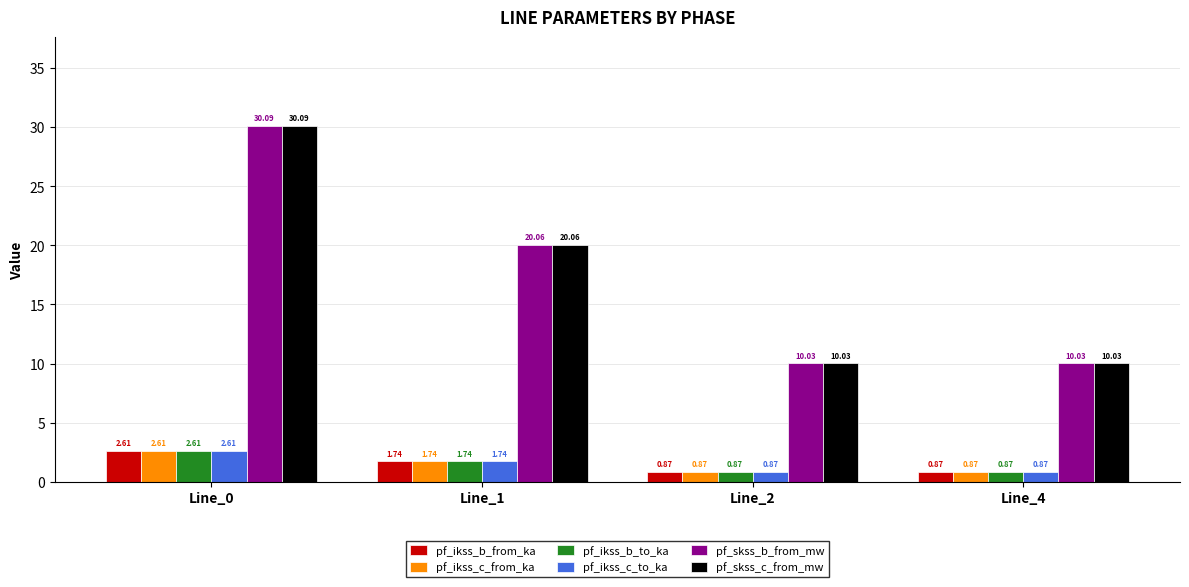

At which category is the sum across all series the highest?

Line_0